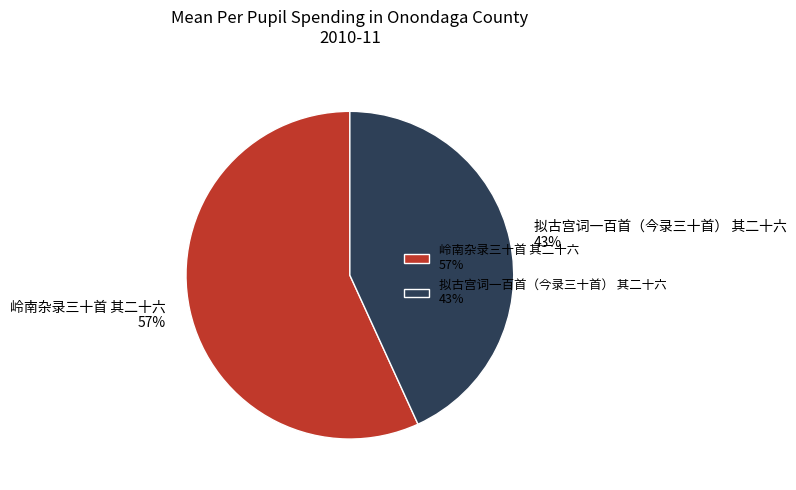

Which category has the smallest portion of the pie?

拟古宫词一百首（今录三十首） 其二十六